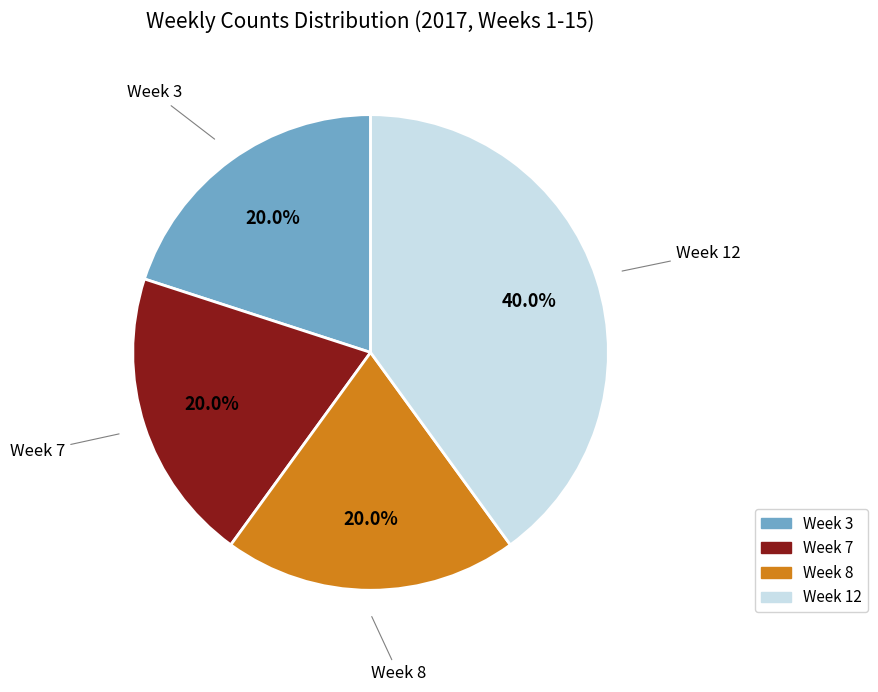

True or false: Week 8 accounts for 34% of the total.

False